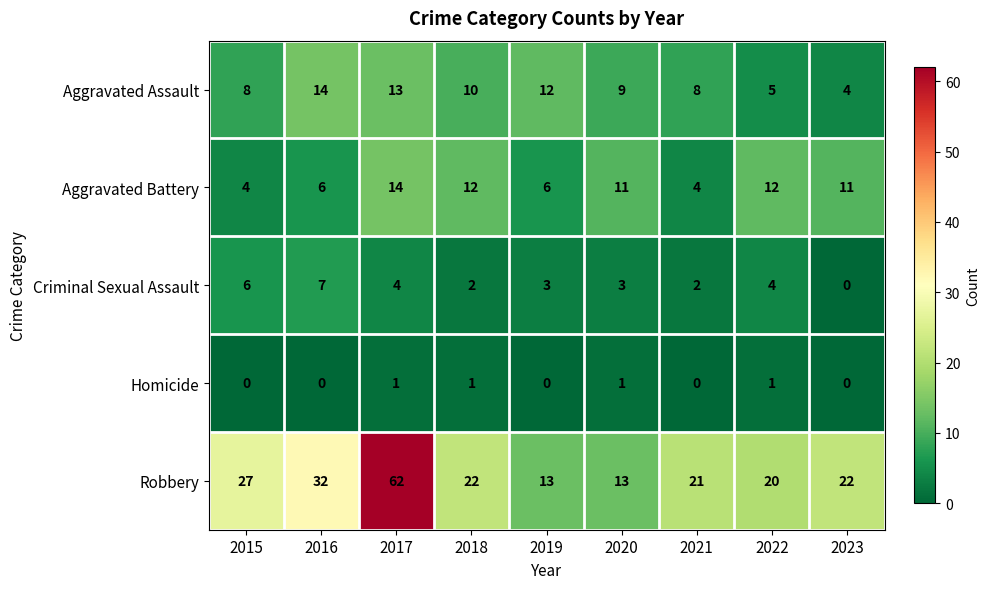

At which label is Aggravated Assault closest to 9?

2020